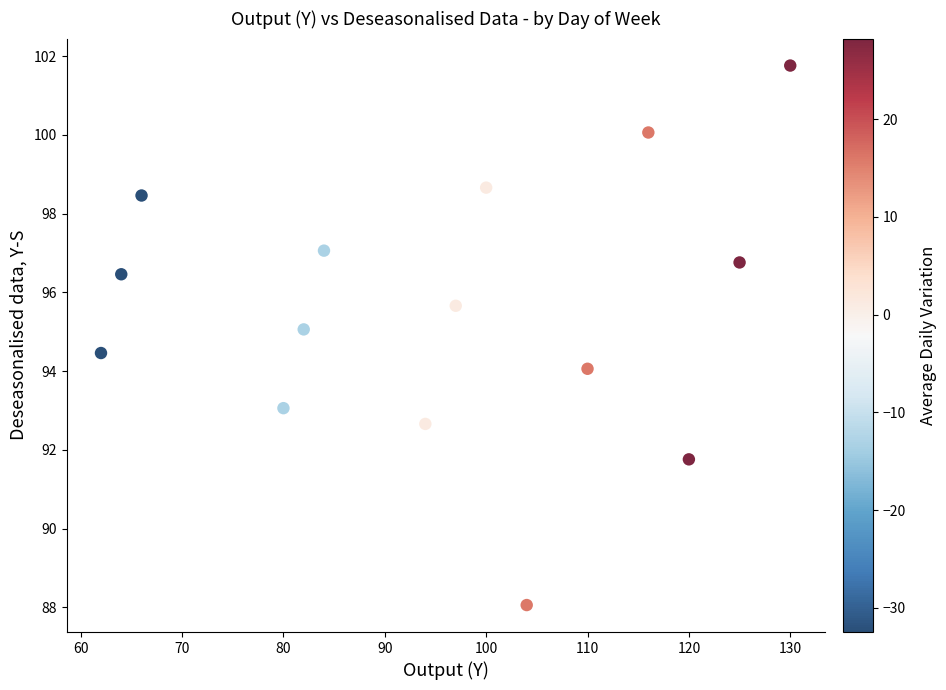

What is the range of Y values (max minus min)?

13.7